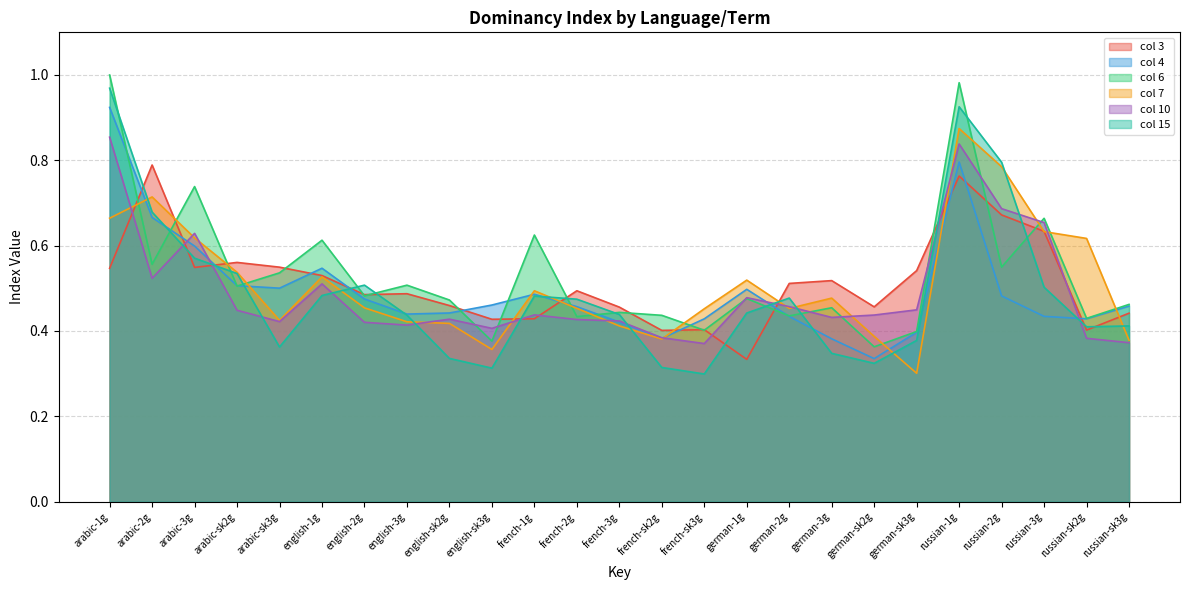

Which series changed the most between german-sk2g and russian-2g?

col 15